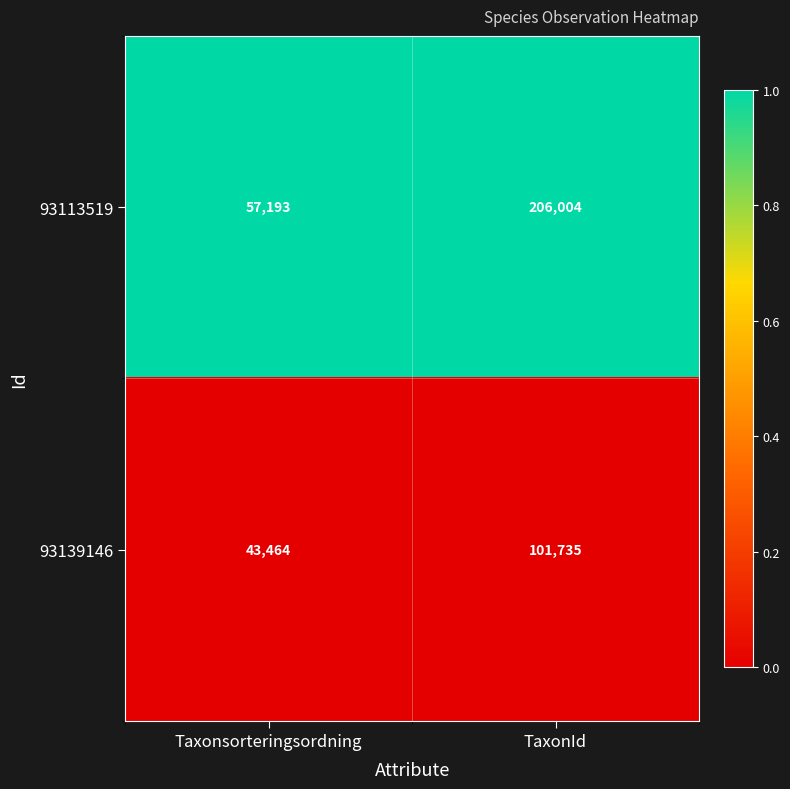

True or false: 93113519 has a value of 72455 at TaxonId.

False